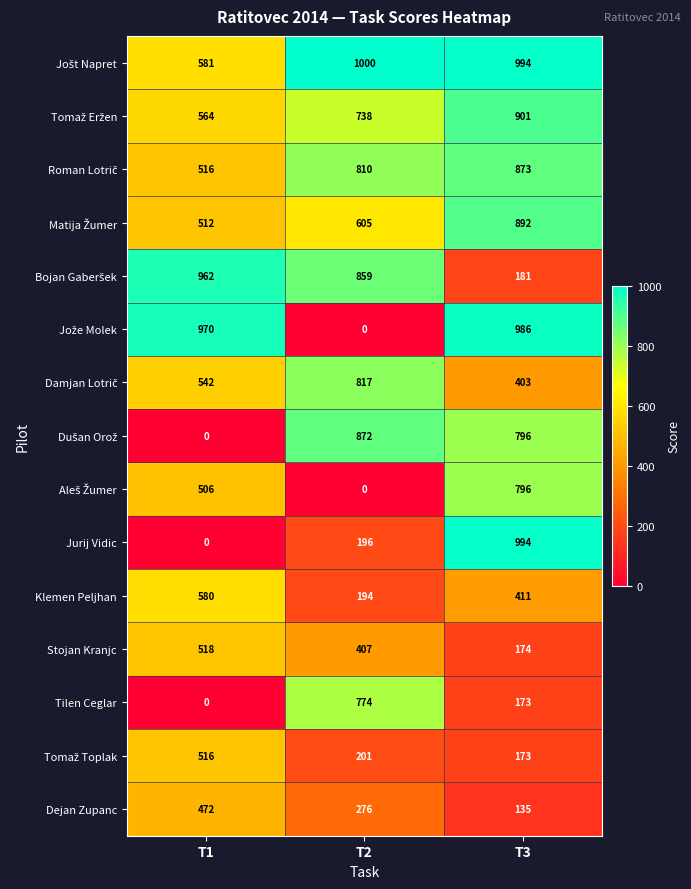

At which category is the sum across all series the highest?

T3